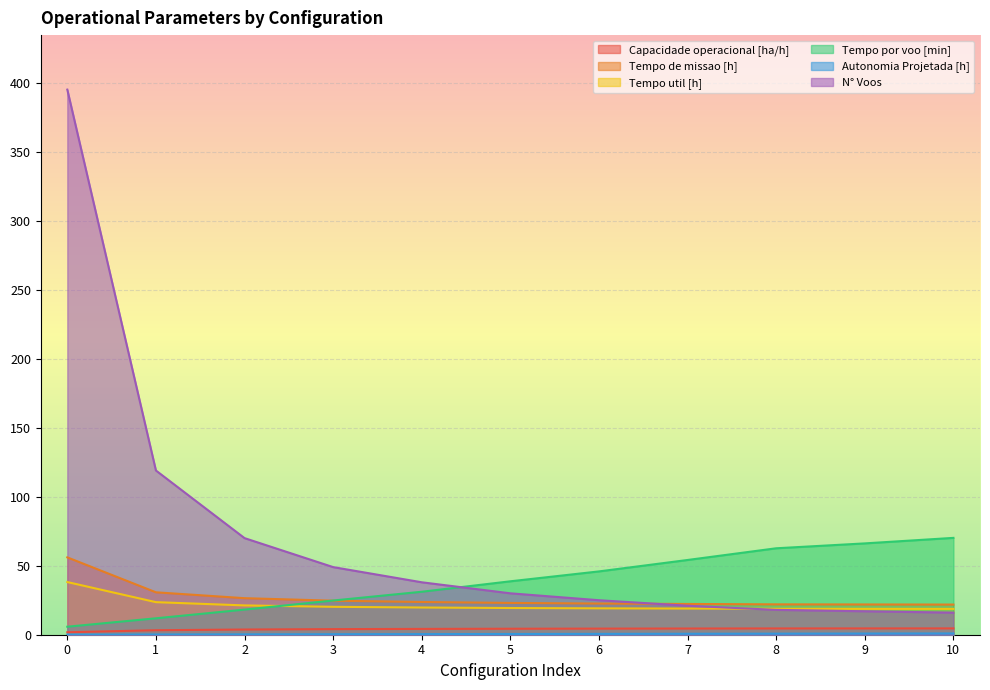

Which series ends up on top after the final intersection of Tempo util [h] and Tempo por voo [min]?

Tempo por voo [min]